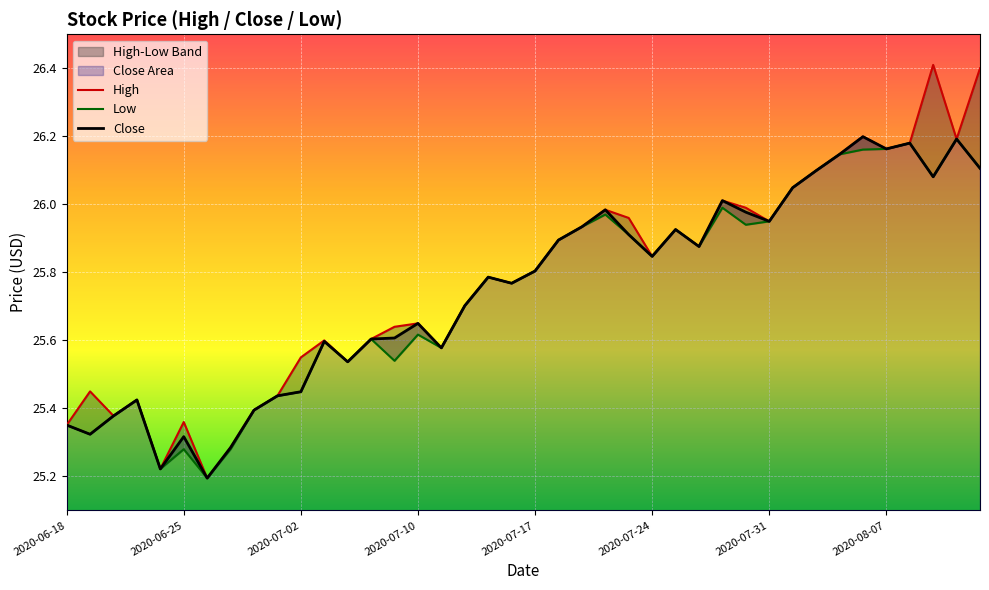

Is it true that Close equals 14.2 at 2020-06-25?

False